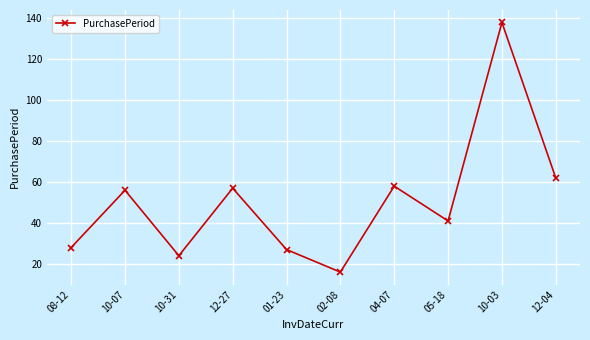

What position from the right is 10-03?

2